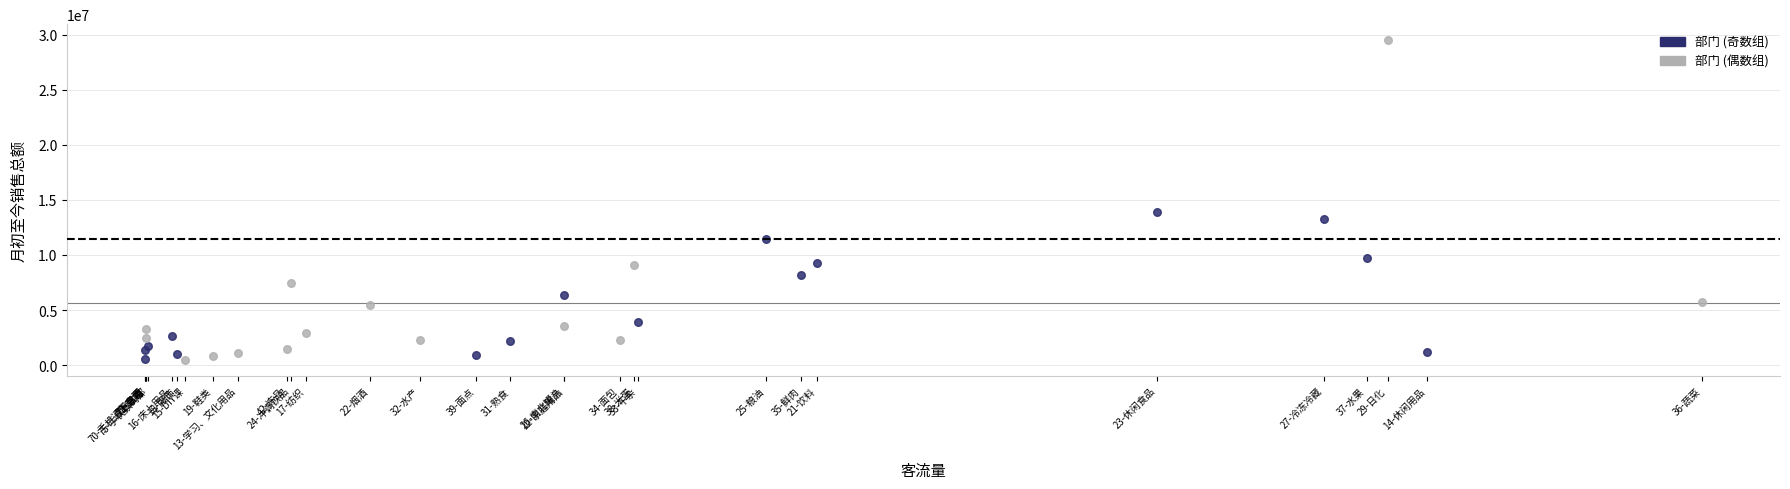

Which series has the largest Y range (max minus min)?

部门 (偶数组)